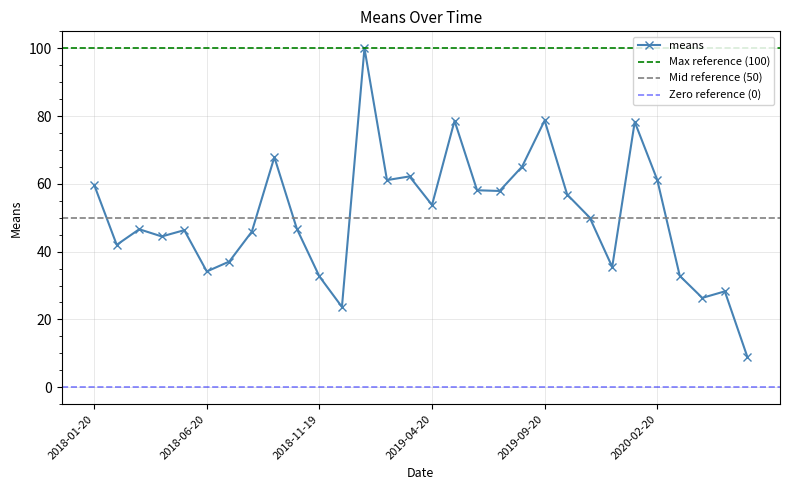

Reading right to left, list all the values displayed in this chart.

9.0	28.3	26.4	32.8	61.2	78.3	35.5	50.1	56.9	78.7	65.1	57.9	58.1	78.6	53.8	62.2	61.1	100.0	23.7	32.7	46.7	67.9	45.9	37.1	34.2	46.3	44.5	46.6	42.0	59.7